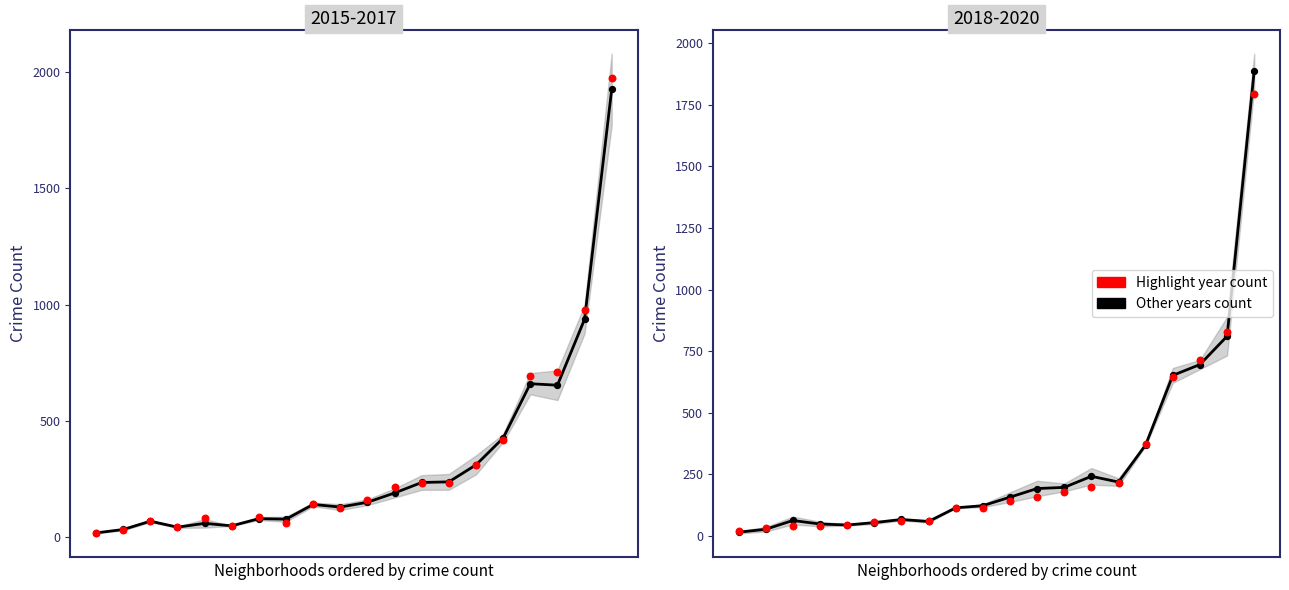

Is the value of Other years at 2 greater than the value of Other years count at 7?

Yes